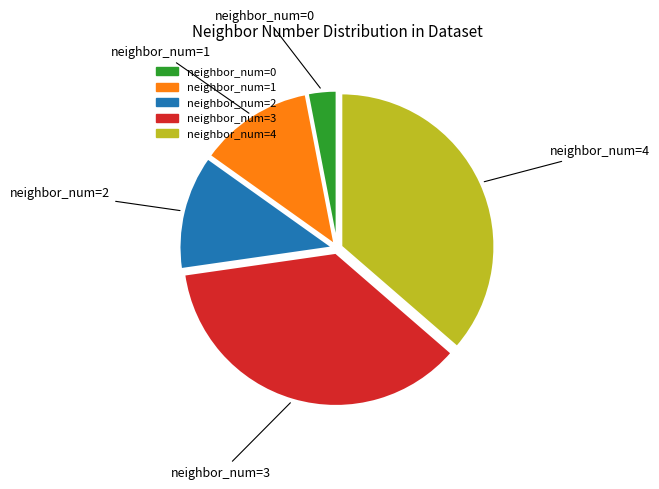

Is there any slice that represents more than half of the pie?

No